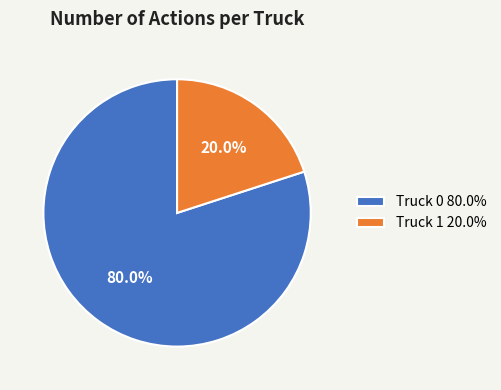

To the nearest percent, what is the average slice percentage?

50%